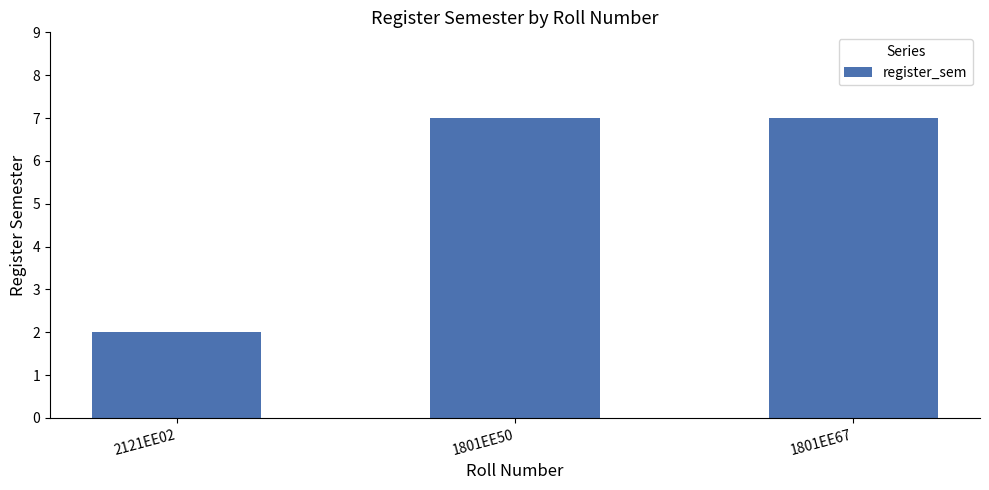

What is the average value?

5